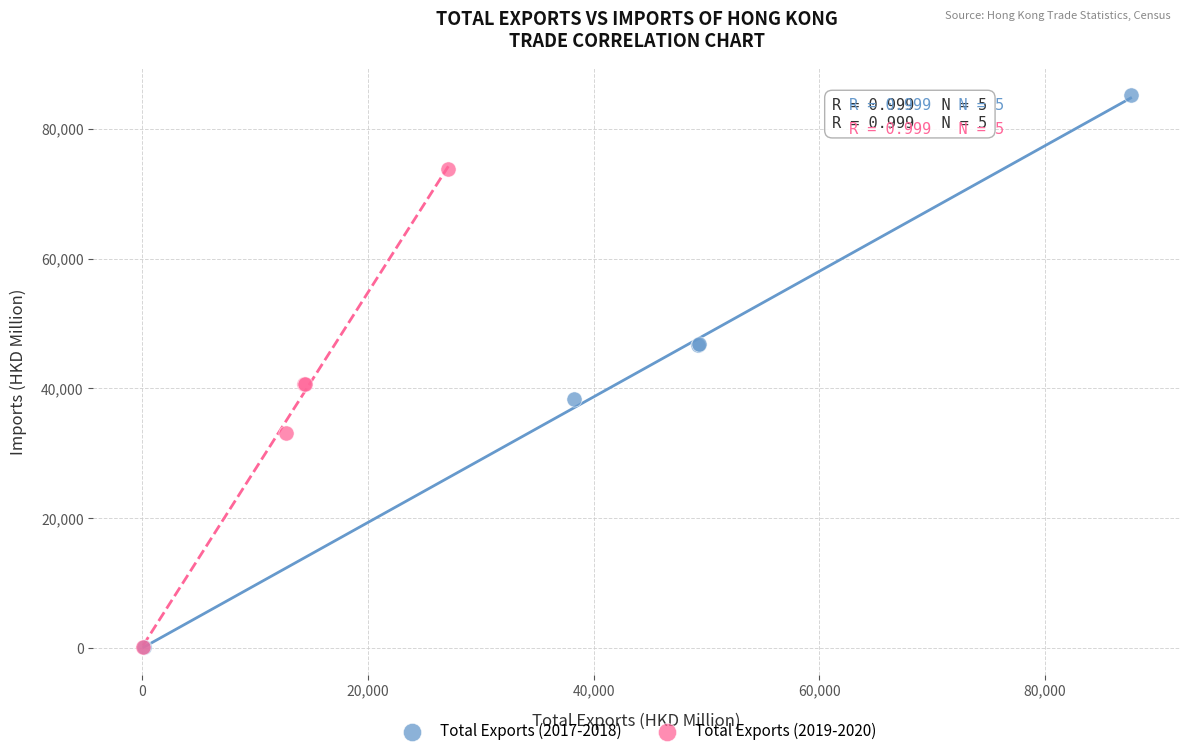

Which series has the widest spread of Y values?

Total Exports (2017-2018)